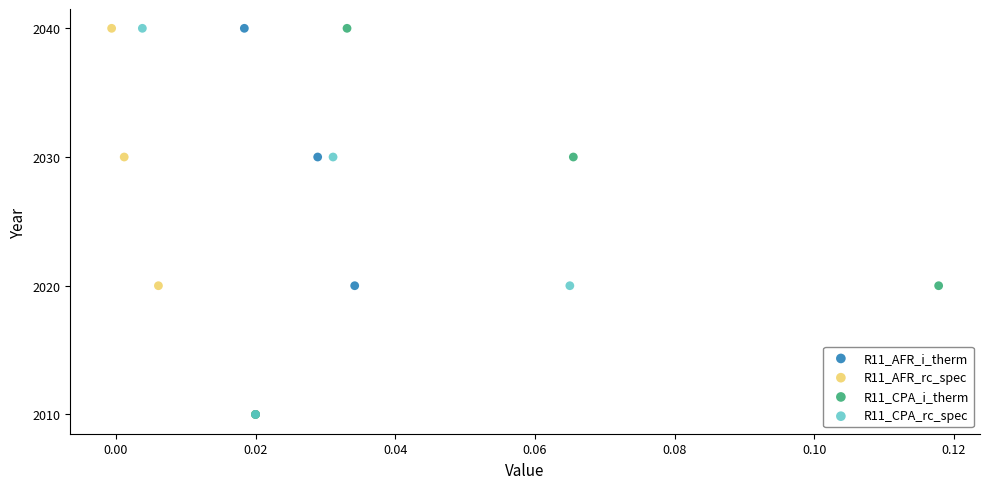

What are all the series names shown in the legend?

R11_AFR_i_therm, R11_AFR_rc_spec, R11_CPA_i_therm, R11_CPA_rc_spec